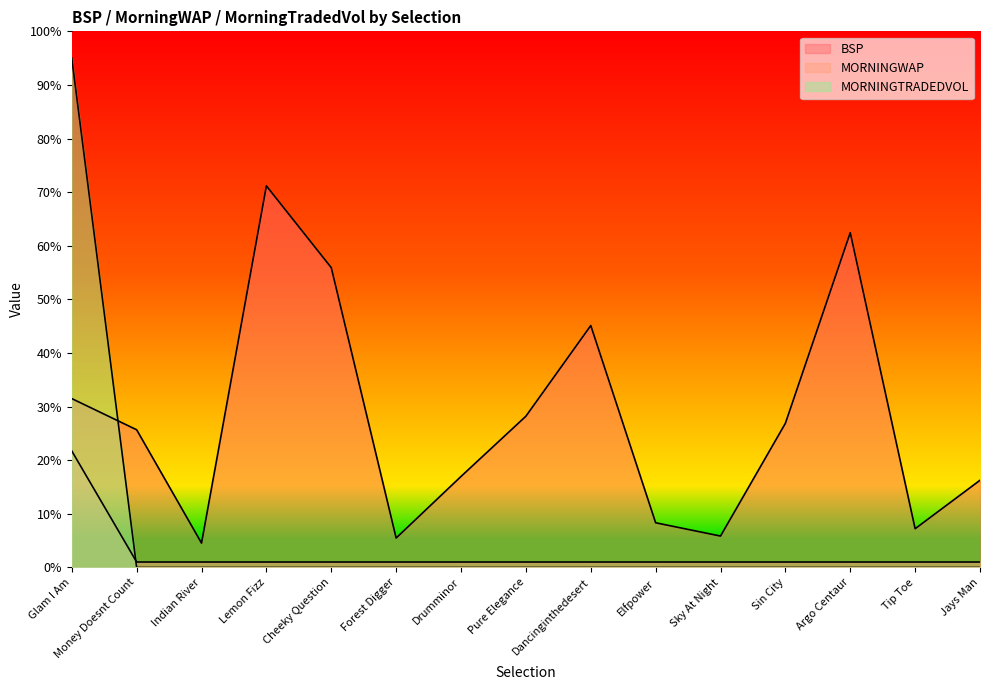

Reading left to right, extract all data points from this chart.

BSP: 31.5	25.7	4.5	71.2	55.9	5.5	17.0	28.2	45.1	8.3	5.9	26.9	62.4	7.2	16.3
MORNINGWAP: 21.7	1.0	1.0	1.0	1.0	1.0	1.0	1.0	1.0	1.0	1.0	1.0	1.0	1.0	1.0
MORNINGTRADEDVOL: 95.0	0.0	0.0	0.0	0.0	0.0	0.0	0.0	0.0	0.0	0.0	0.0	0.0	0.0	0.0